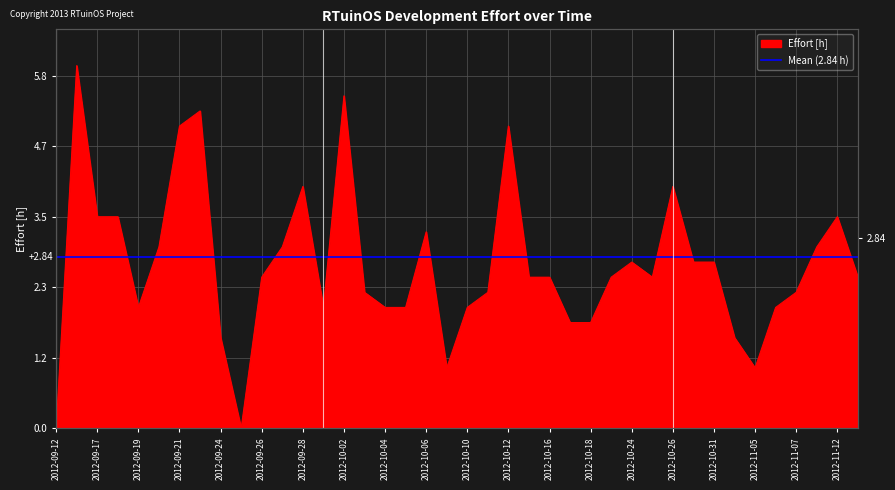

The value at 2012-11-07 is 2.2. True or false?

True